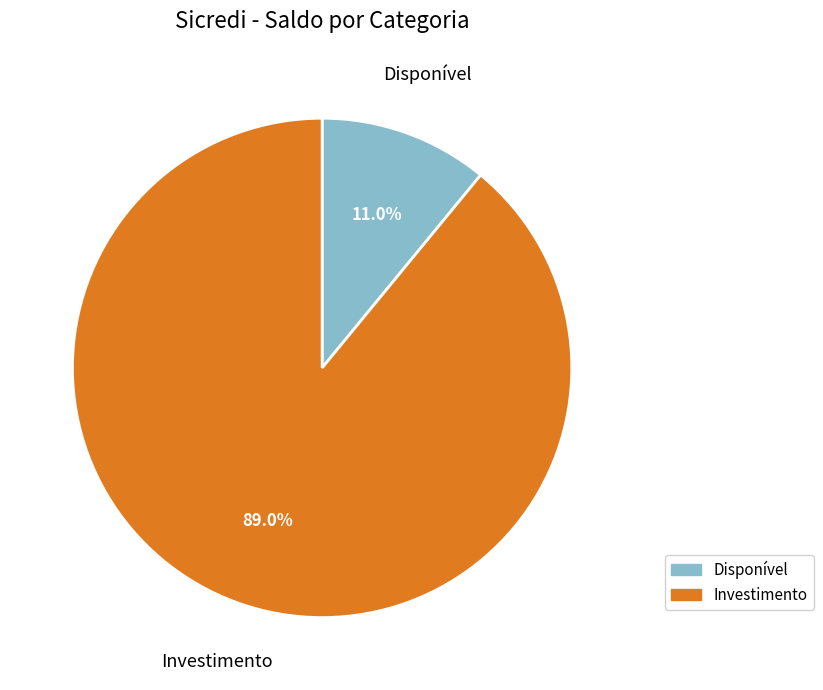

What is the majority slice?

Investimento